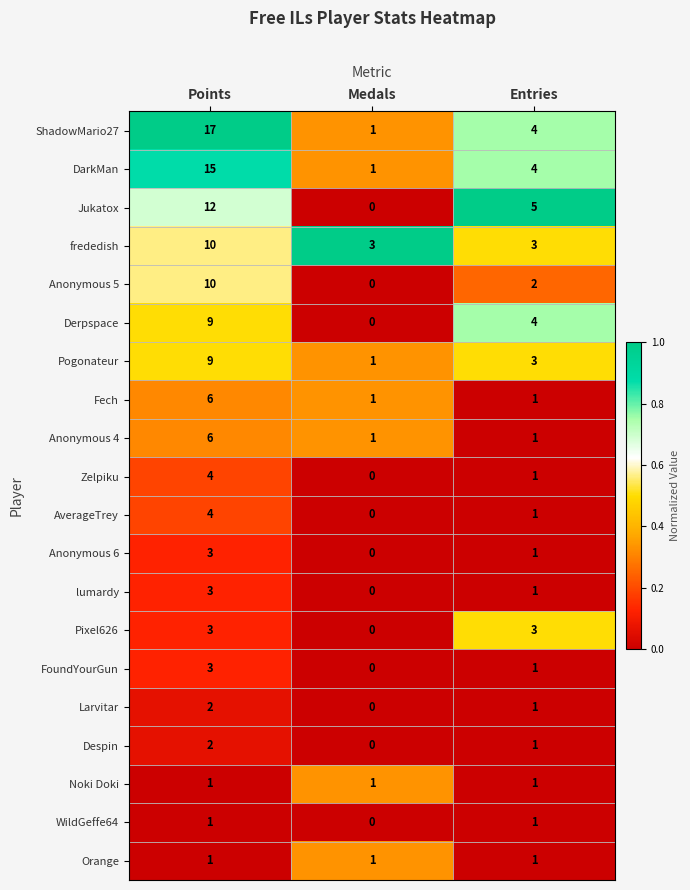

Which series has the widest spread of values?

ShadowMario27